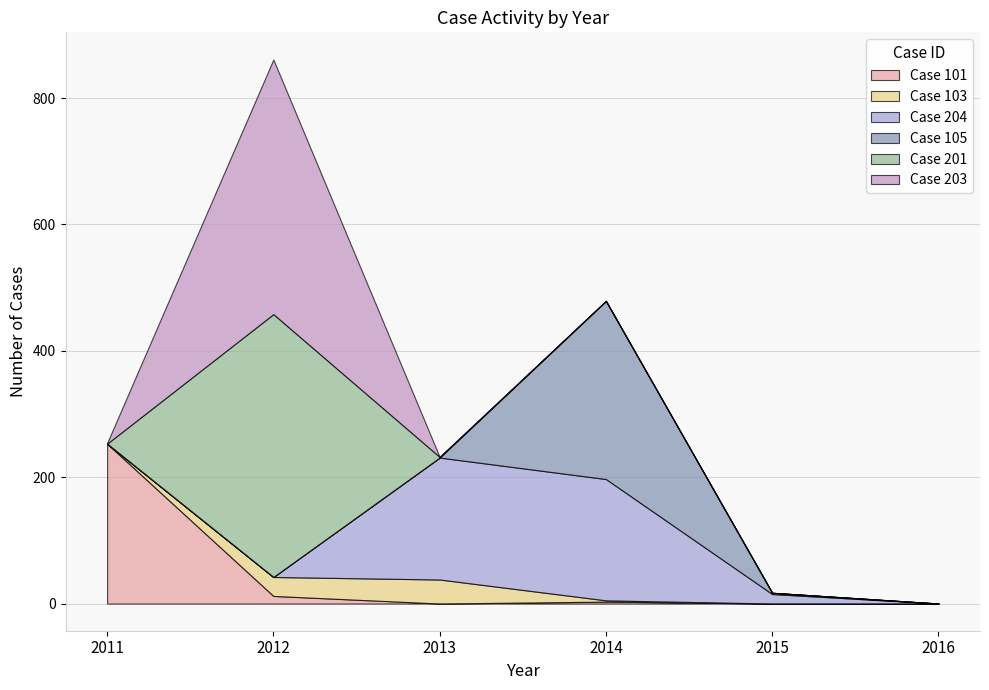

True or false: 103 has a value of 20 at 2011.

False